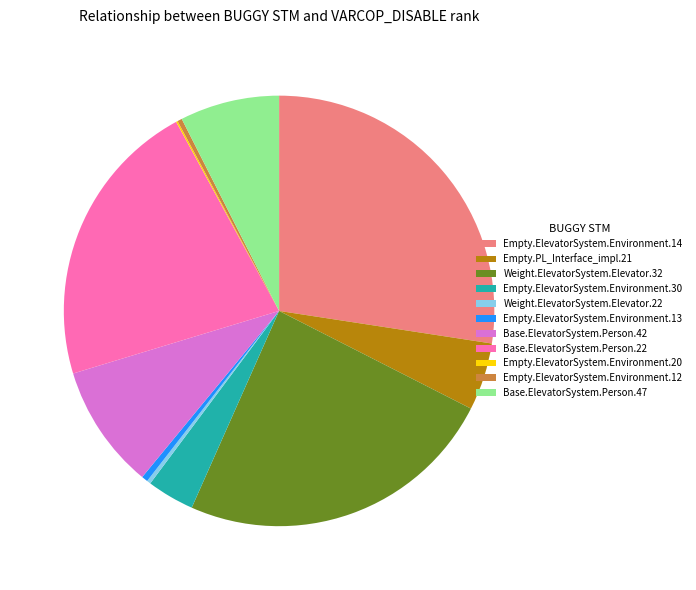

Which has a higher value, Weight.ElevatorSystem.Elevator.32 or Base.ElevatorSystem.Person.47?

Weight.ElevatorSystem.Elevator.32